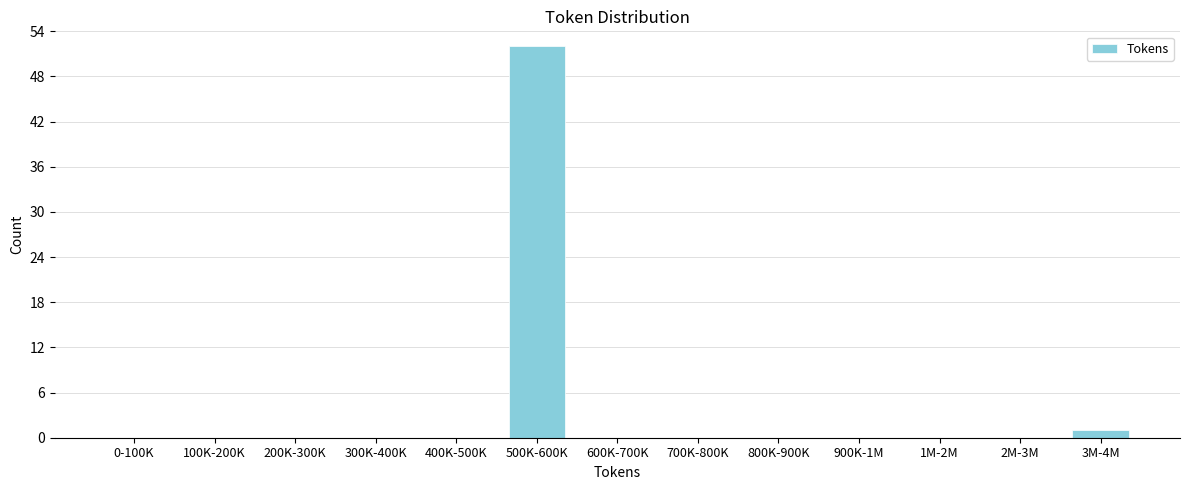

Reading right to left, what are all the values shown in this chart?

3M-4M=1	2M-3M=0	1M-2M=0	900K-1M=0	800K-900K=0	700K-800K=0	600K-700K=0	500K-600K=52	400K-500K=0	300K-400K=0	200K-300K=0	100K-200K=0	0-100K=0